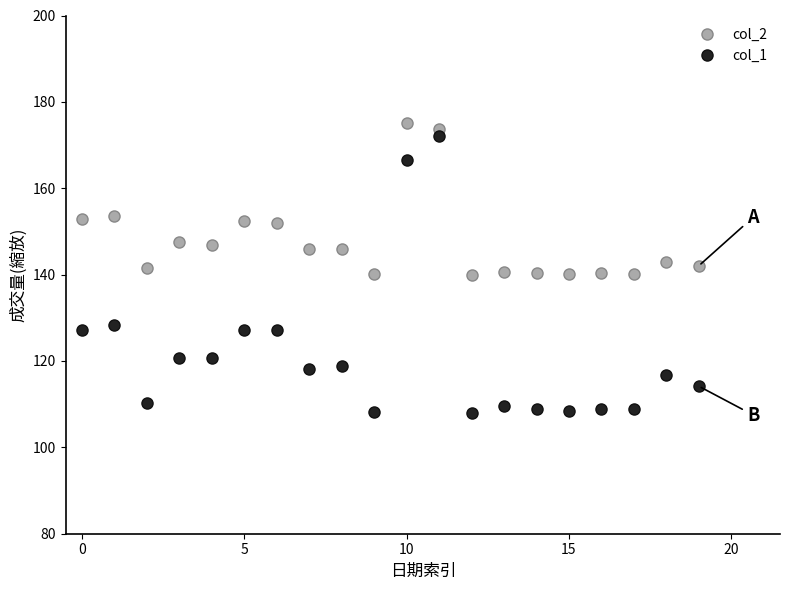

Which series has the largest total across all categories?

col_2